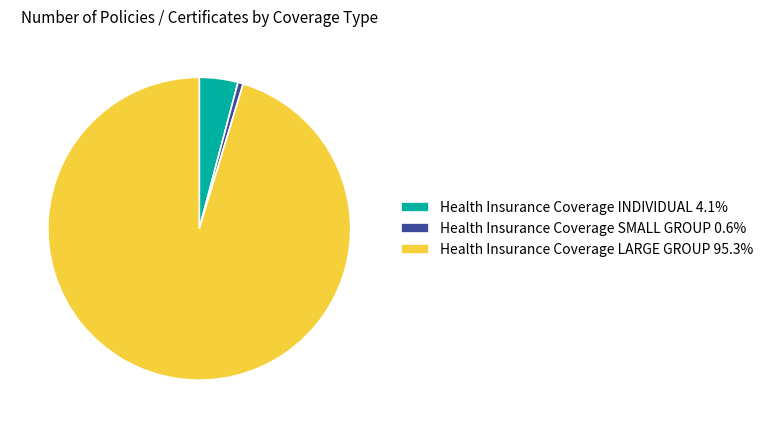

Does any single category account for the majority?

Yes